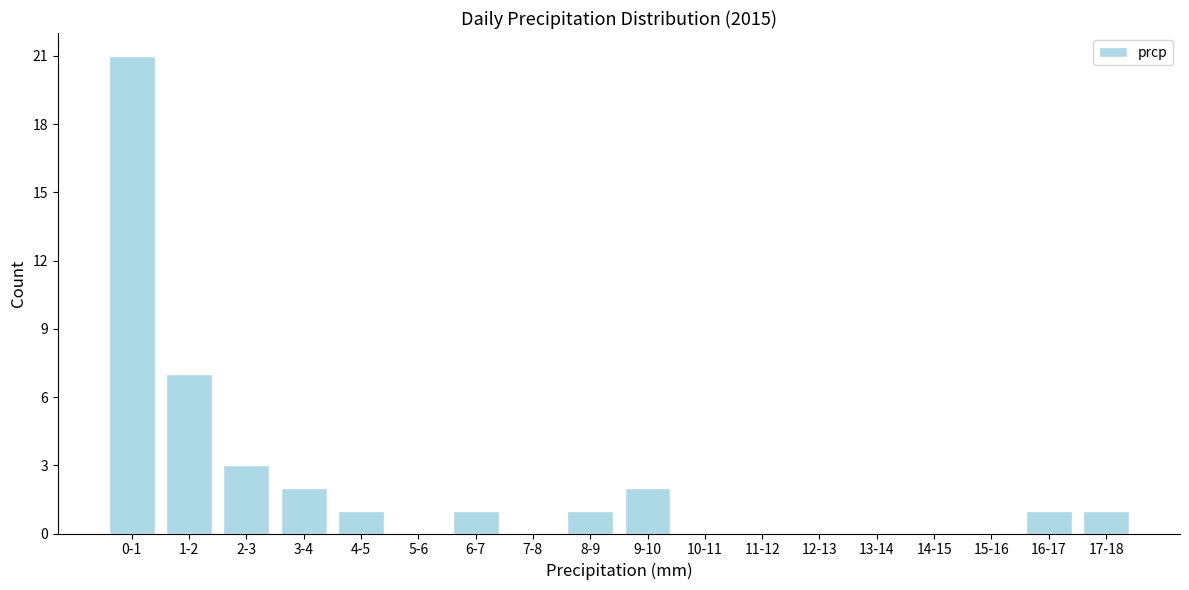

Reading left to right, transcribe all the data shown in this chart.

0-1=21	1-2=7	2-3=3	3-4=2	4-5=1	5-6=0	6-7=1	7-8=0	8-9=1	9-10=2	10-11=0	11-12=0	12-13=0	13-14=0	14-15=0	15-16=0	16-17=1	17-18=1